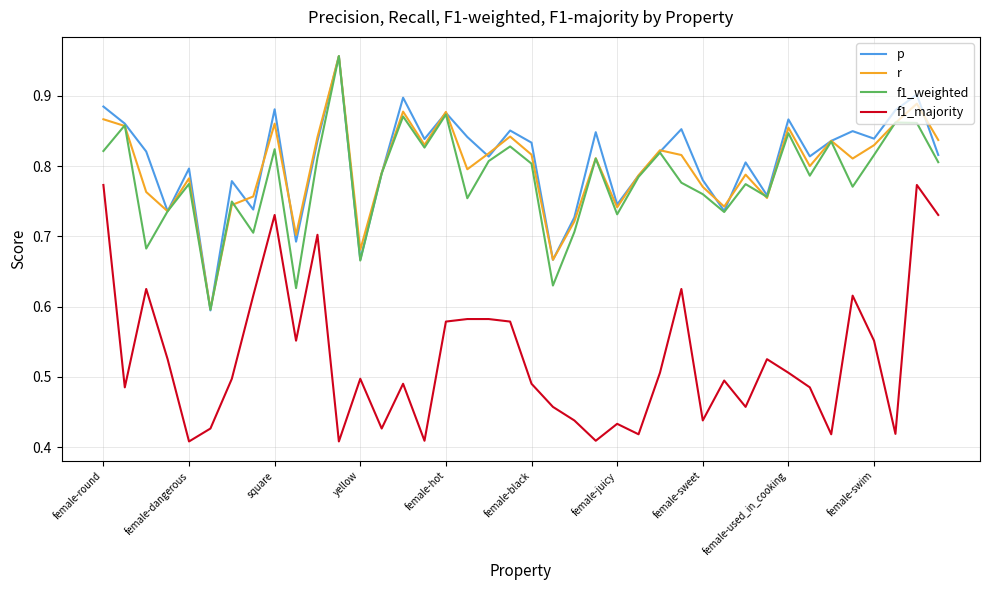

Which series ends up on top after the final intersection of f1_weighted and p?

p